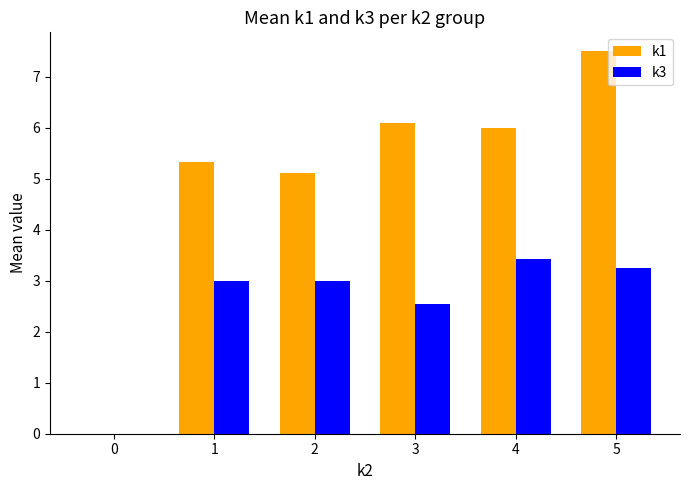

The value of k3 at 3 is 2.5. True or false?

True